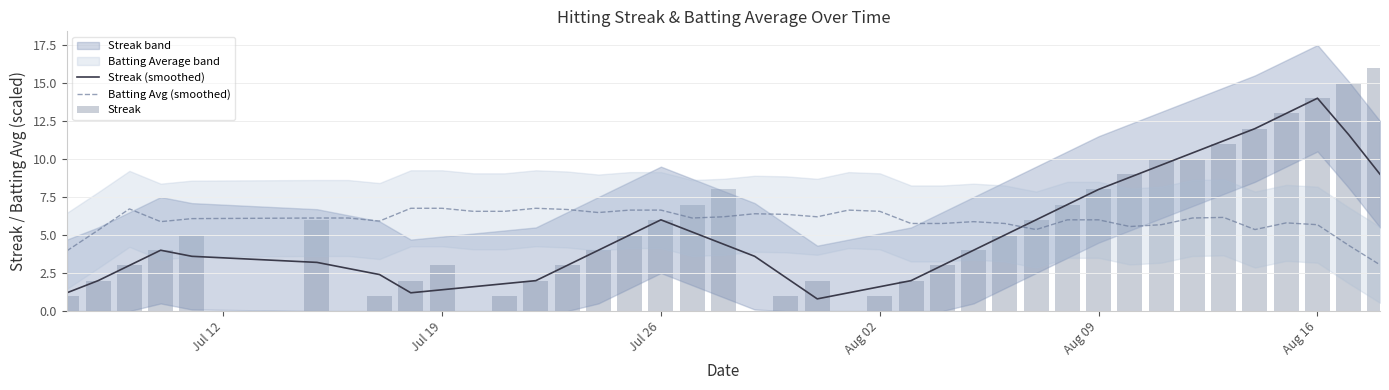

Which series ends up on top after the final intersection of Batting Avg (smoothed) and Streak (smoothed)?

Streak (smoothed)